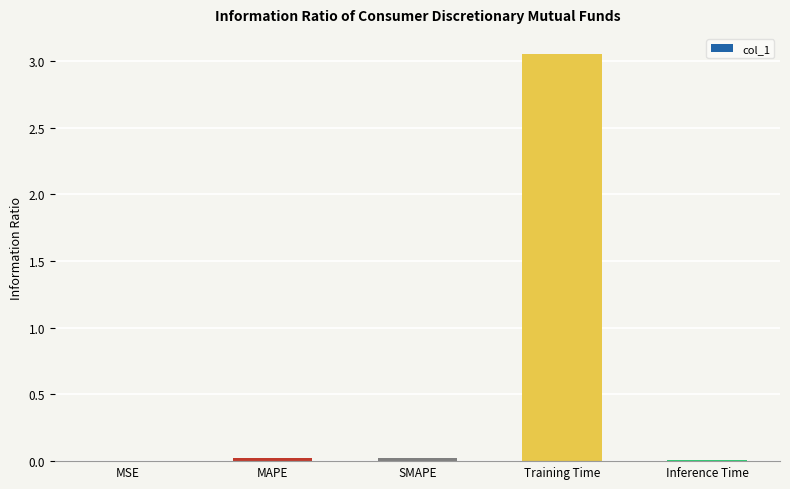

True or false: the data shows 1.7 at Training Time.

False